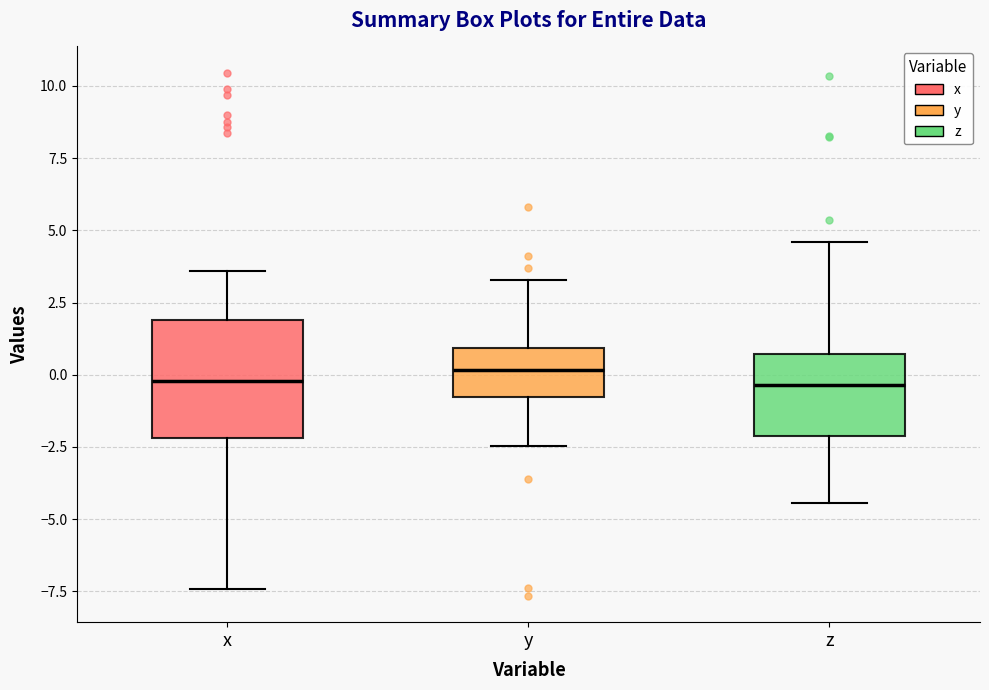

Where does the lower whisker of the box for z end on the y-axis? The values are not printed on the chart, so give them approximately, as read against the axis.

-4.5